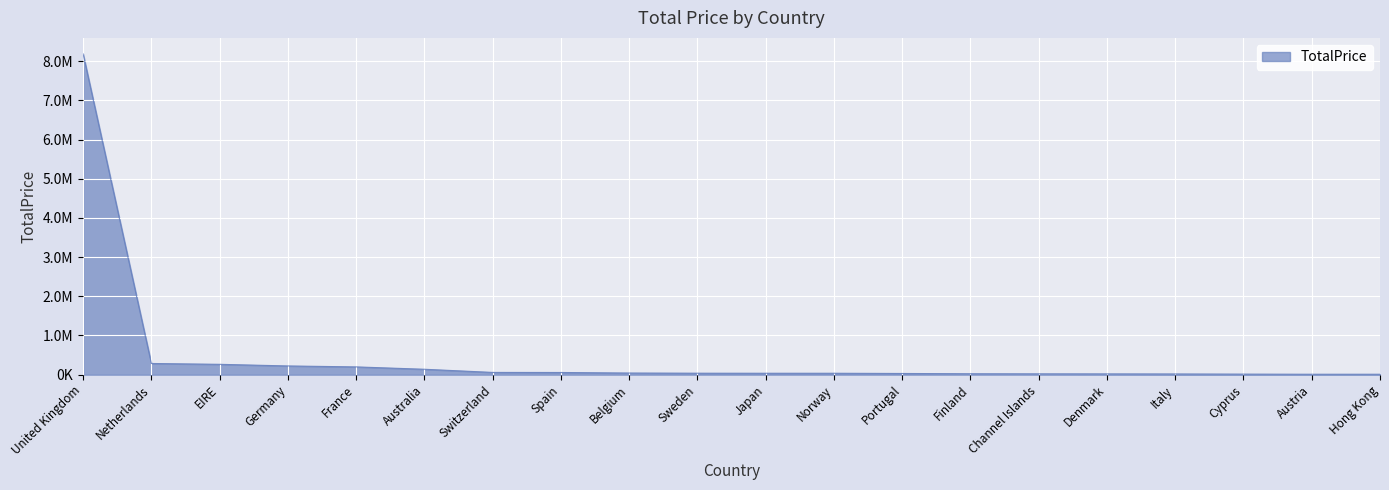

Does the chart display data point markers on the line(s)?

No